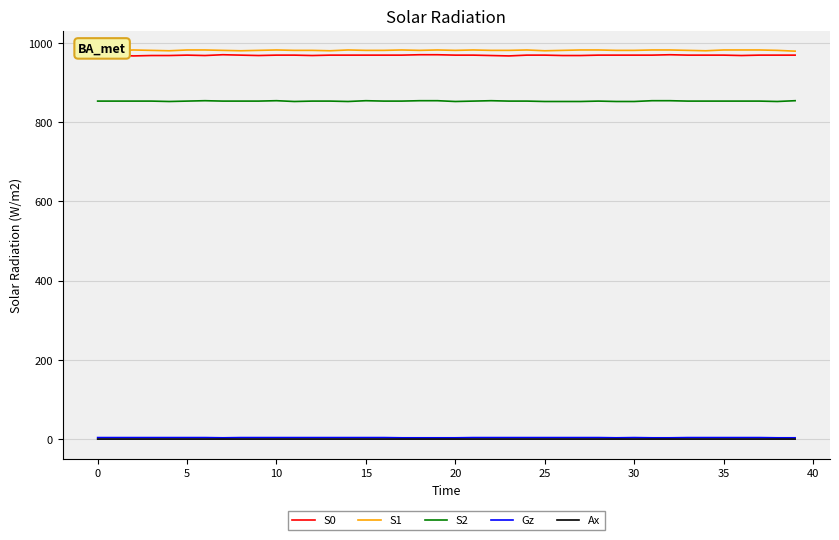

True or false: S1 and S2 intersect in this chart.

False